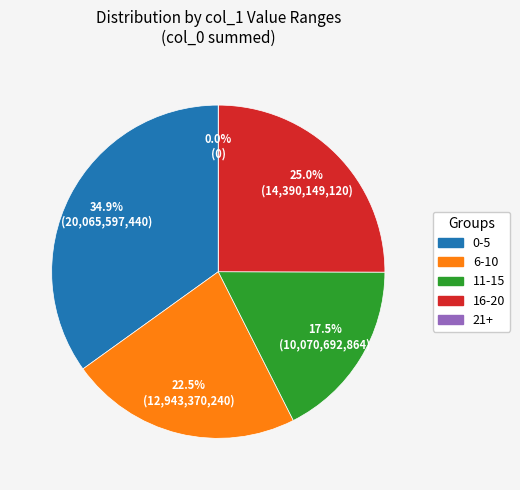

Does 4 represent more than half of the total?

No